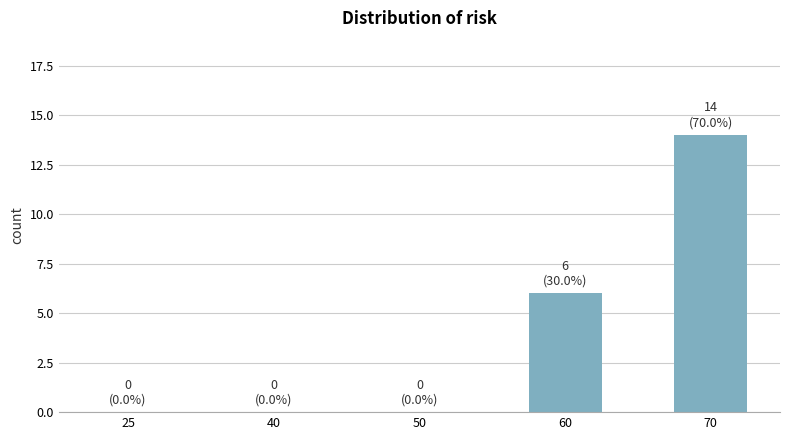

At which label is the value closest to 7?

60